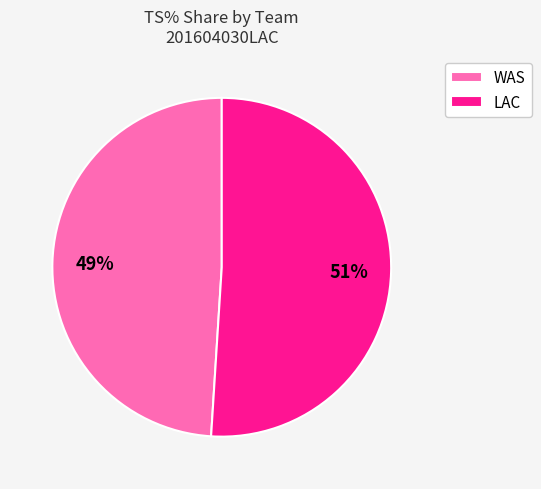

Which slice is the largest?

LAC